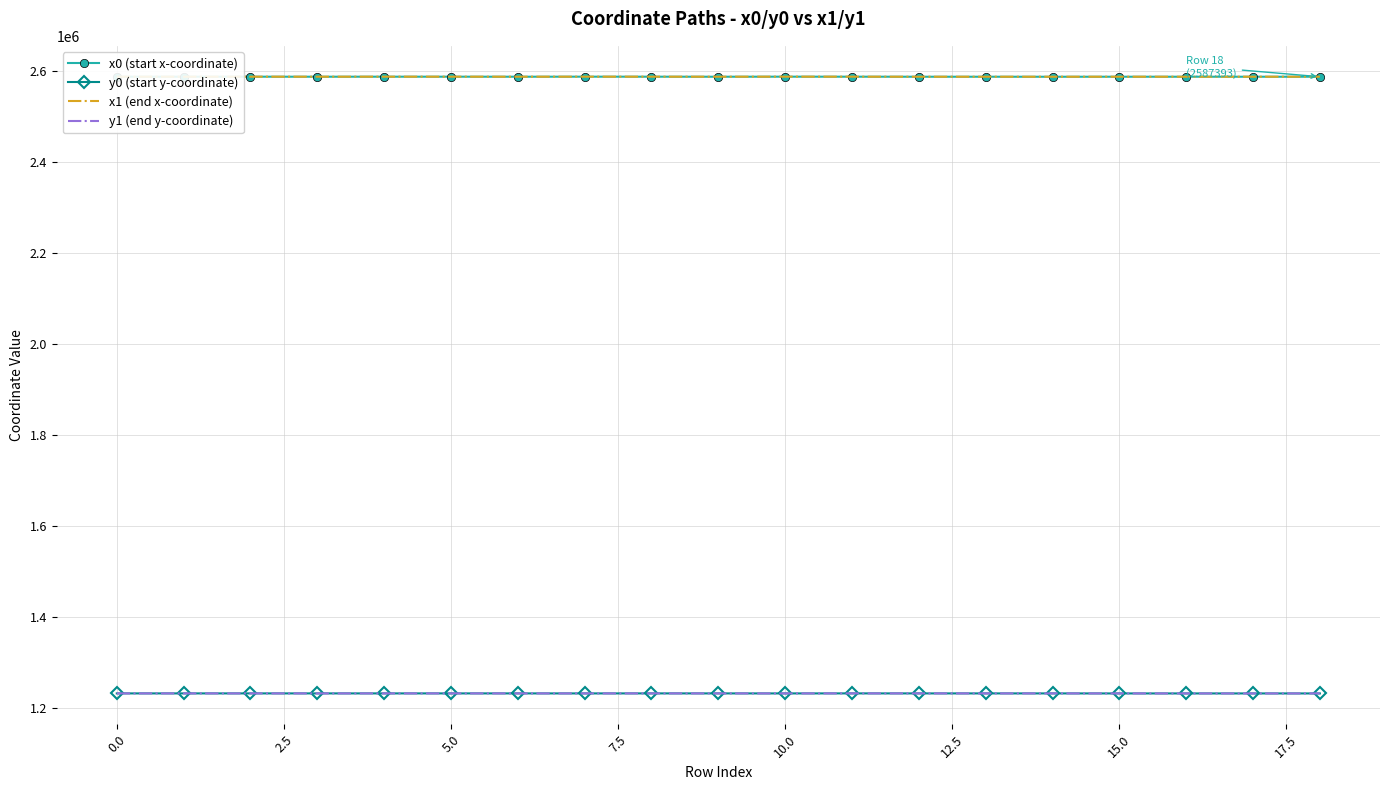

What is the lowest value of the x1 (end x-coordinate) series?

2587359.6